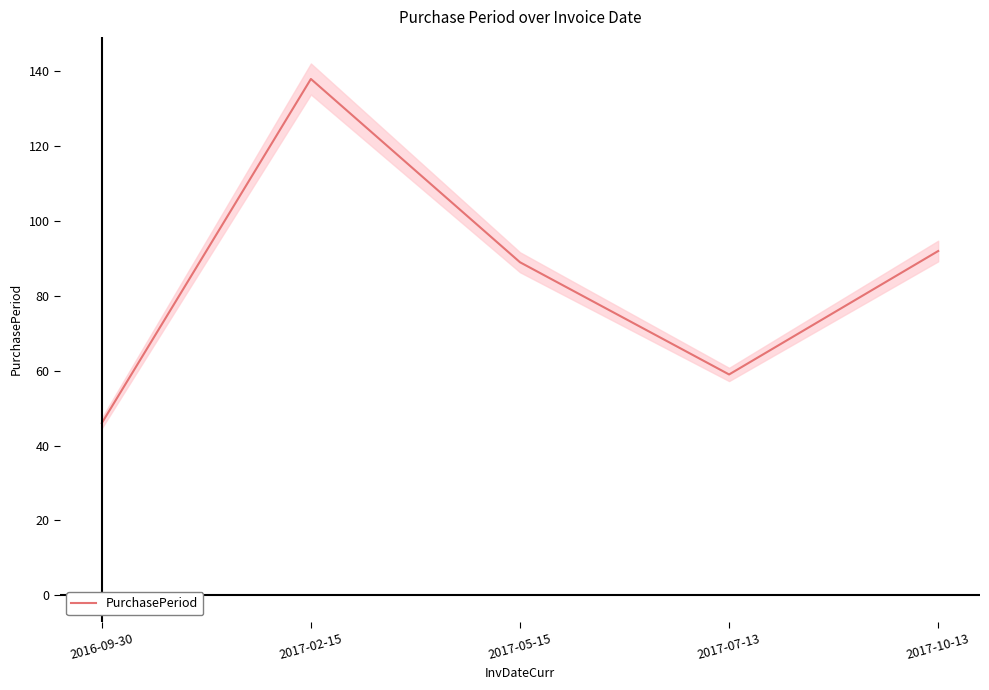

How many points are lower than both their immediate neighbors (excluding endpoints)?

1